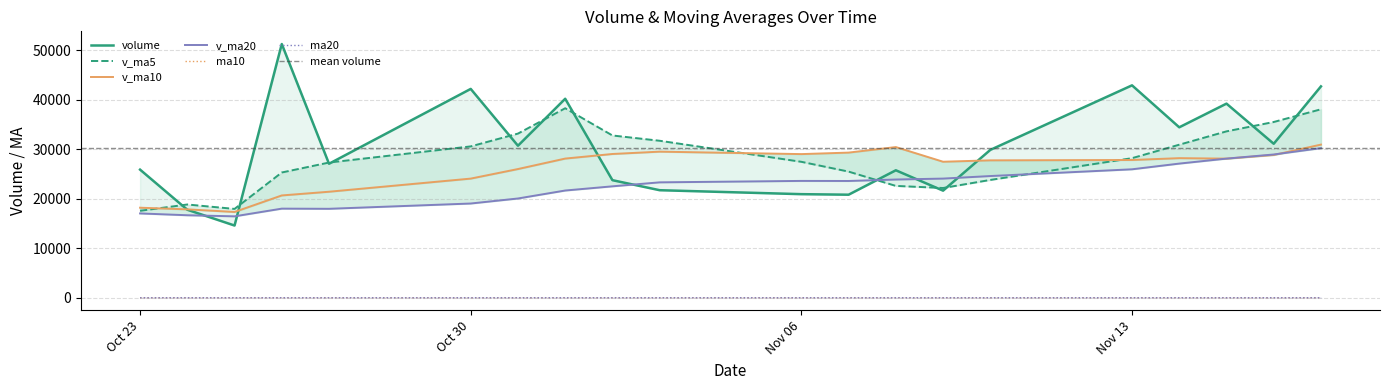

In v_ma20, how many points are lower than both neighbors (excluding endpoints)?

3